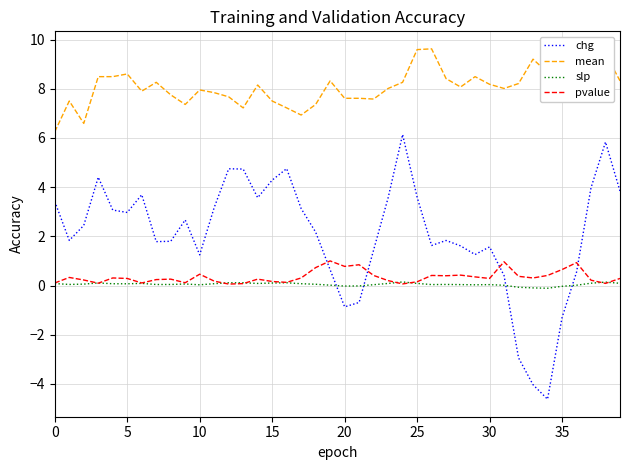

Which series has the widest spread of values?

chg